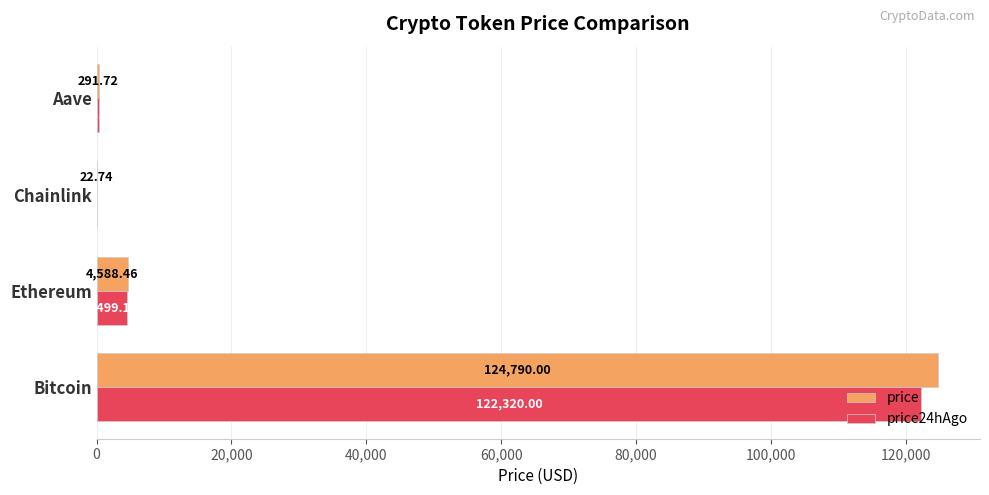

At which label is price24hAgo closest to 61171?

Ethereum